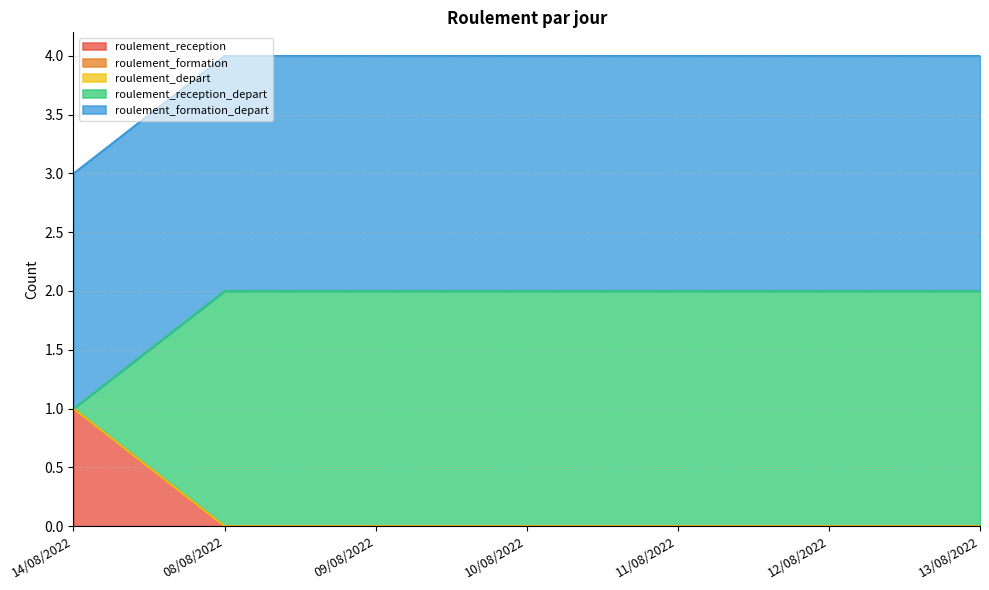

True or false: roulement_depart and roulement_formation intersect in this chart.

False